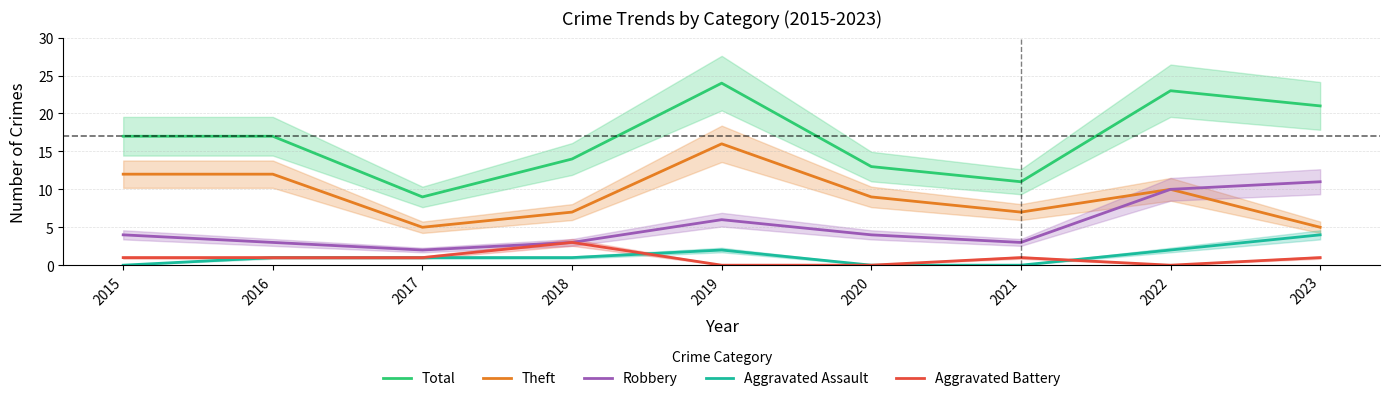

True or false: Total and Theft cross at least once.

False